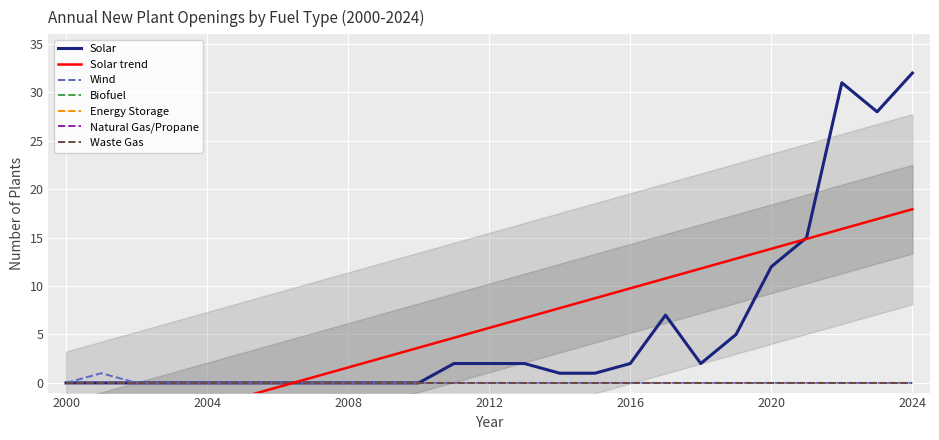

True or false: Solar and Wind cross at least once.

False